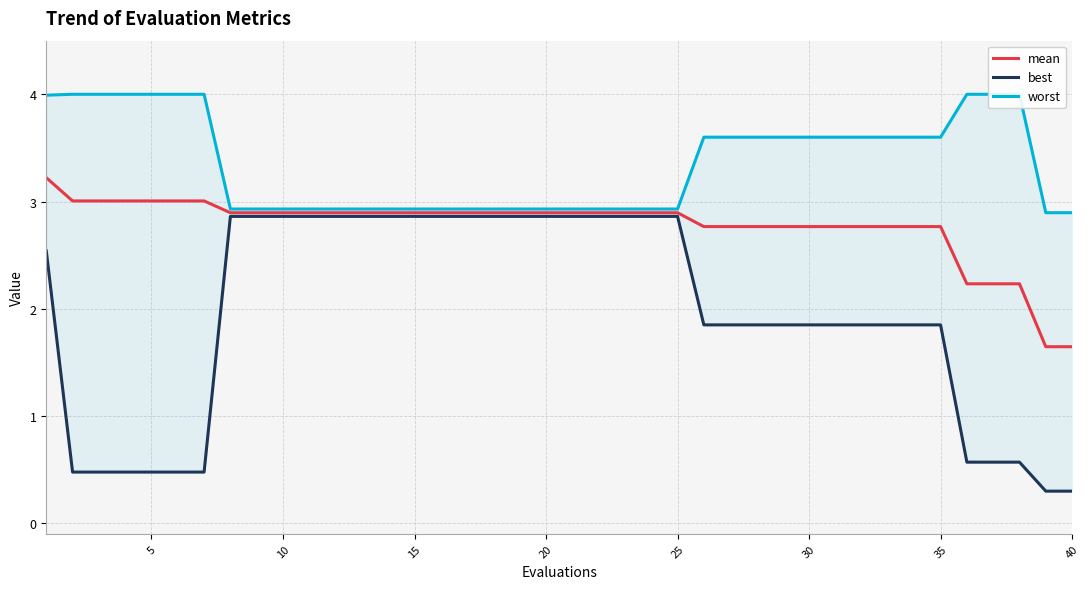

True or false: mean and best cross at least once.

False